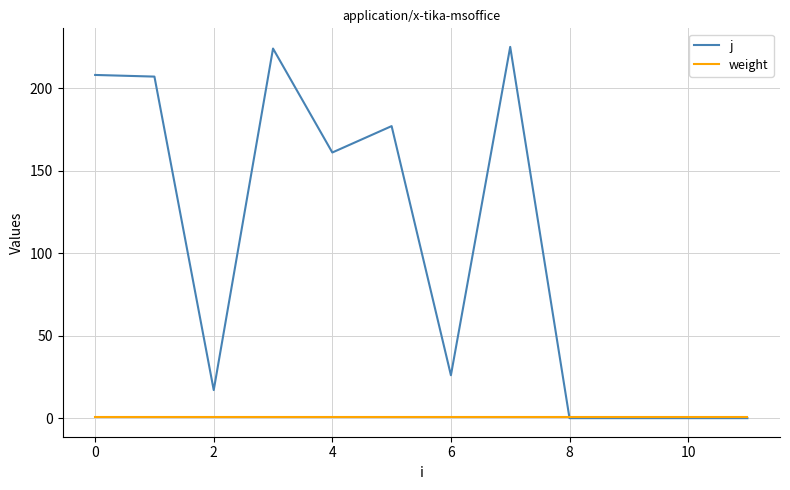

Reading left to right, extract all data points from this chart.

j: 208	207	17	224	161	177	26	225	0	0	0	0
weight: 1	1	1	1	1	1	1	1	1	1	1	1